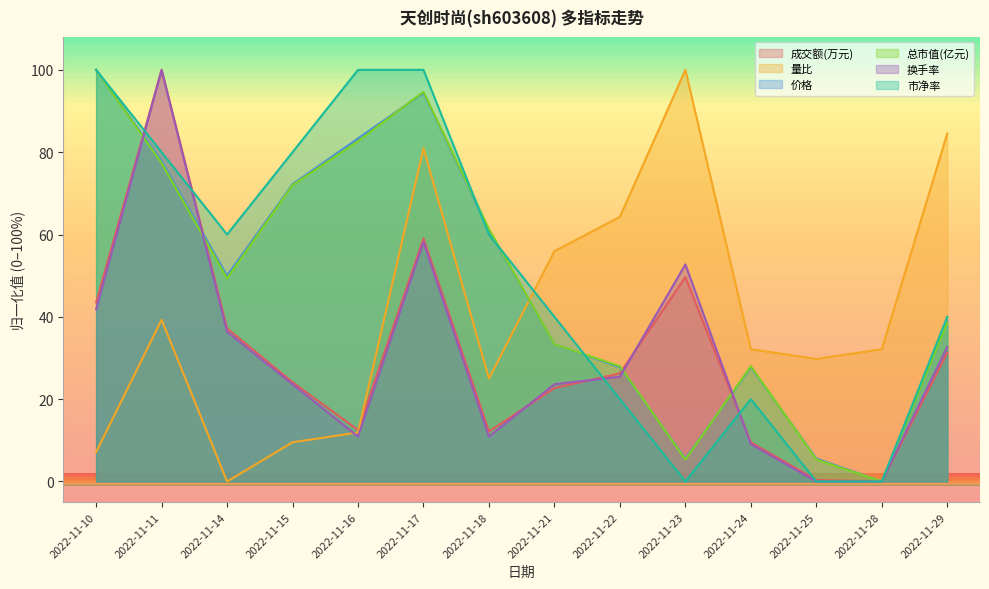

True or false: 价格 and 换手率 intersect in this chart.

True